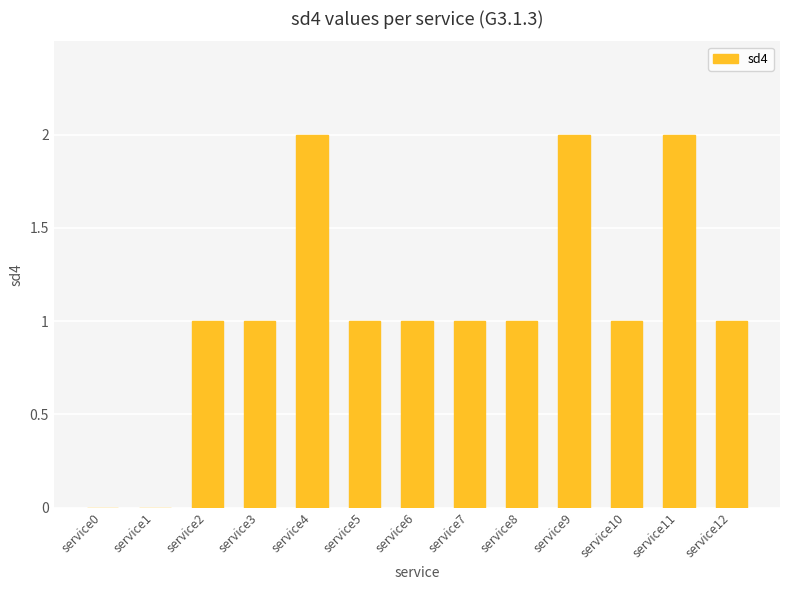

What is the approximate value at service5?

1